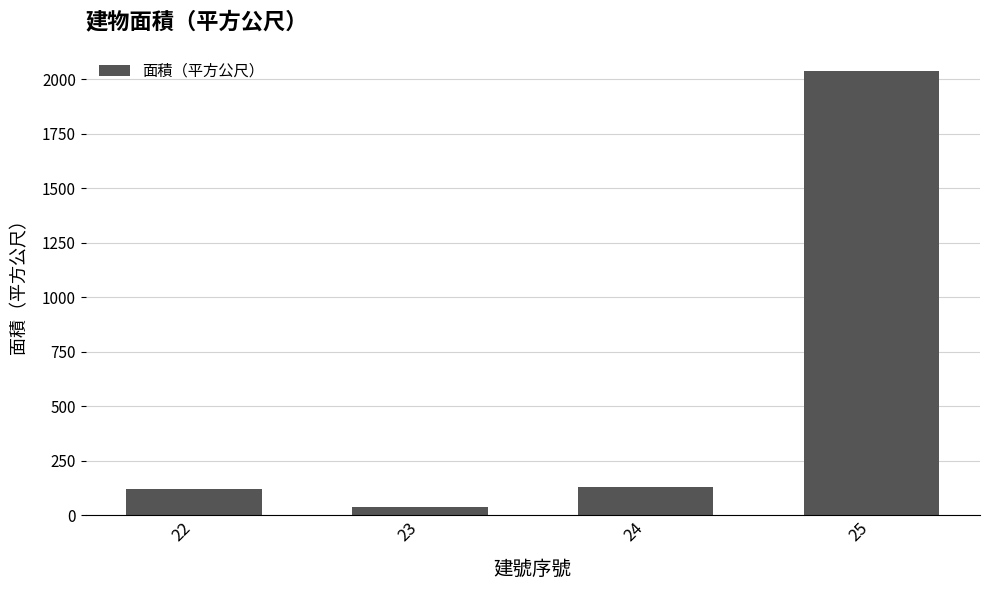

Does the chart contain stacked bars?

No